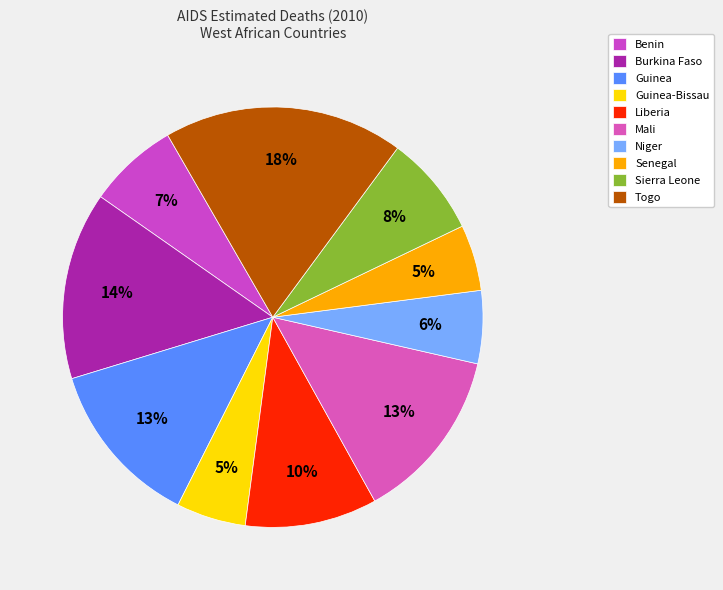

How many slices are in this pie chart?

10